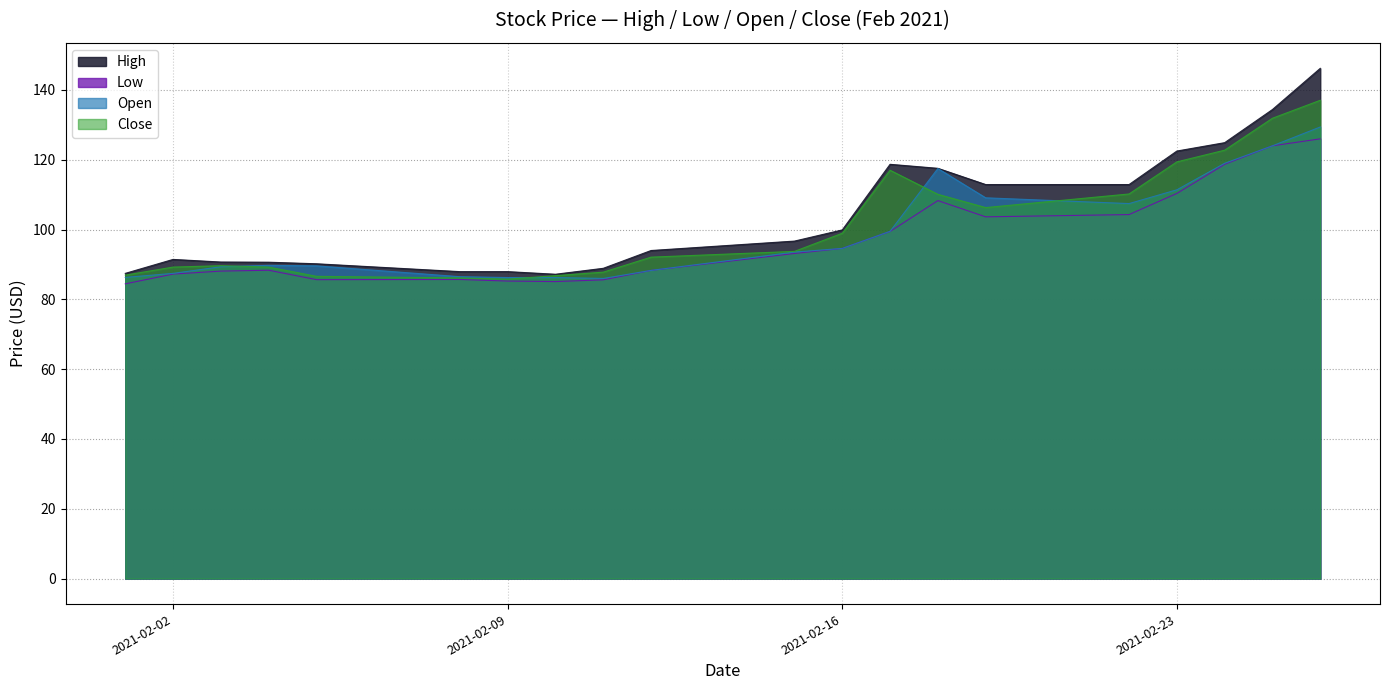

How many lines are shown in the chart?

4